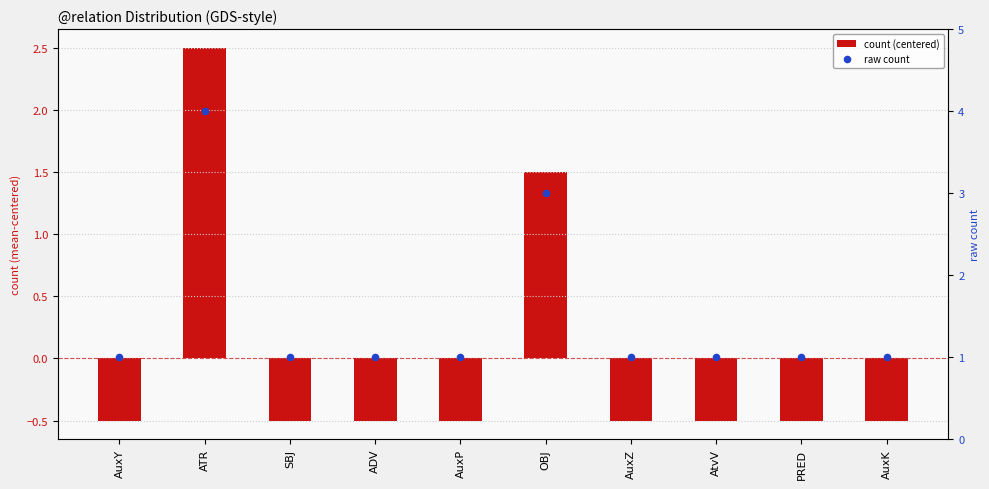

At which category is the sum across all series the highest?

ATR